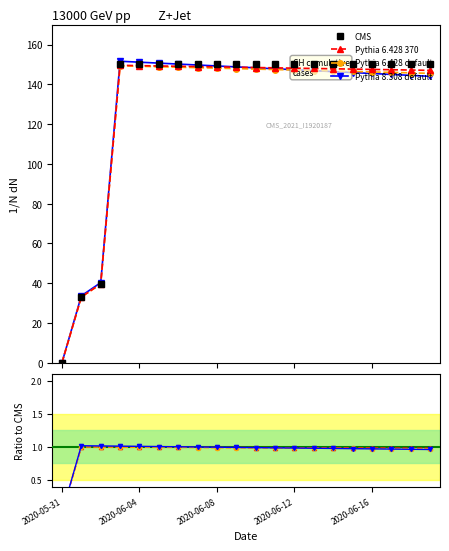

True or false: Pythia 6.428 370 has a value of 1.0 at 15.

True